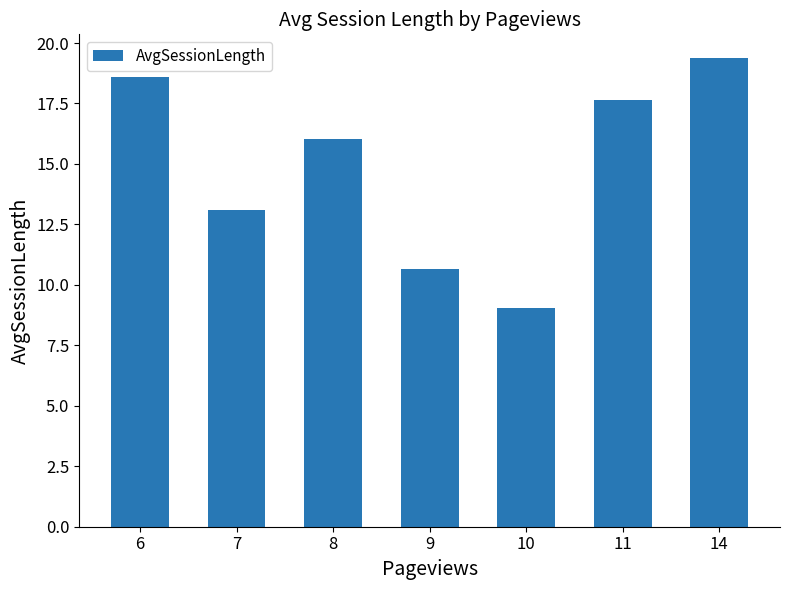

Which category has the highest value across all series?

14